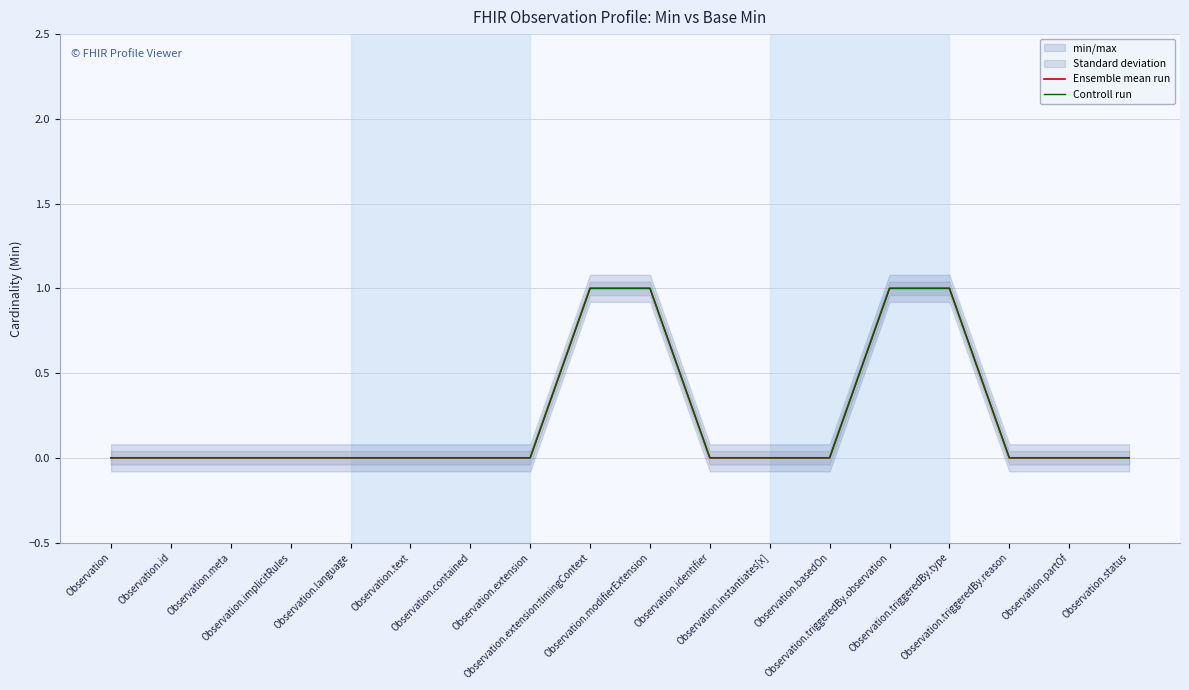

What is the value of the Controll run point at the 10th from the left?

1